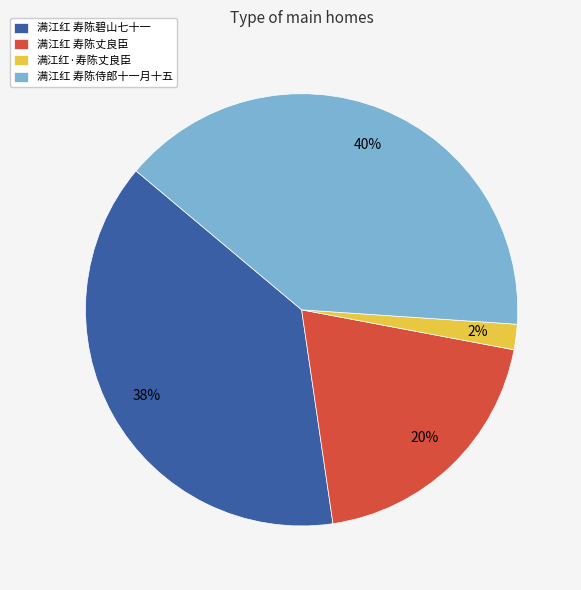

Is there a majority slice in this chart?

No